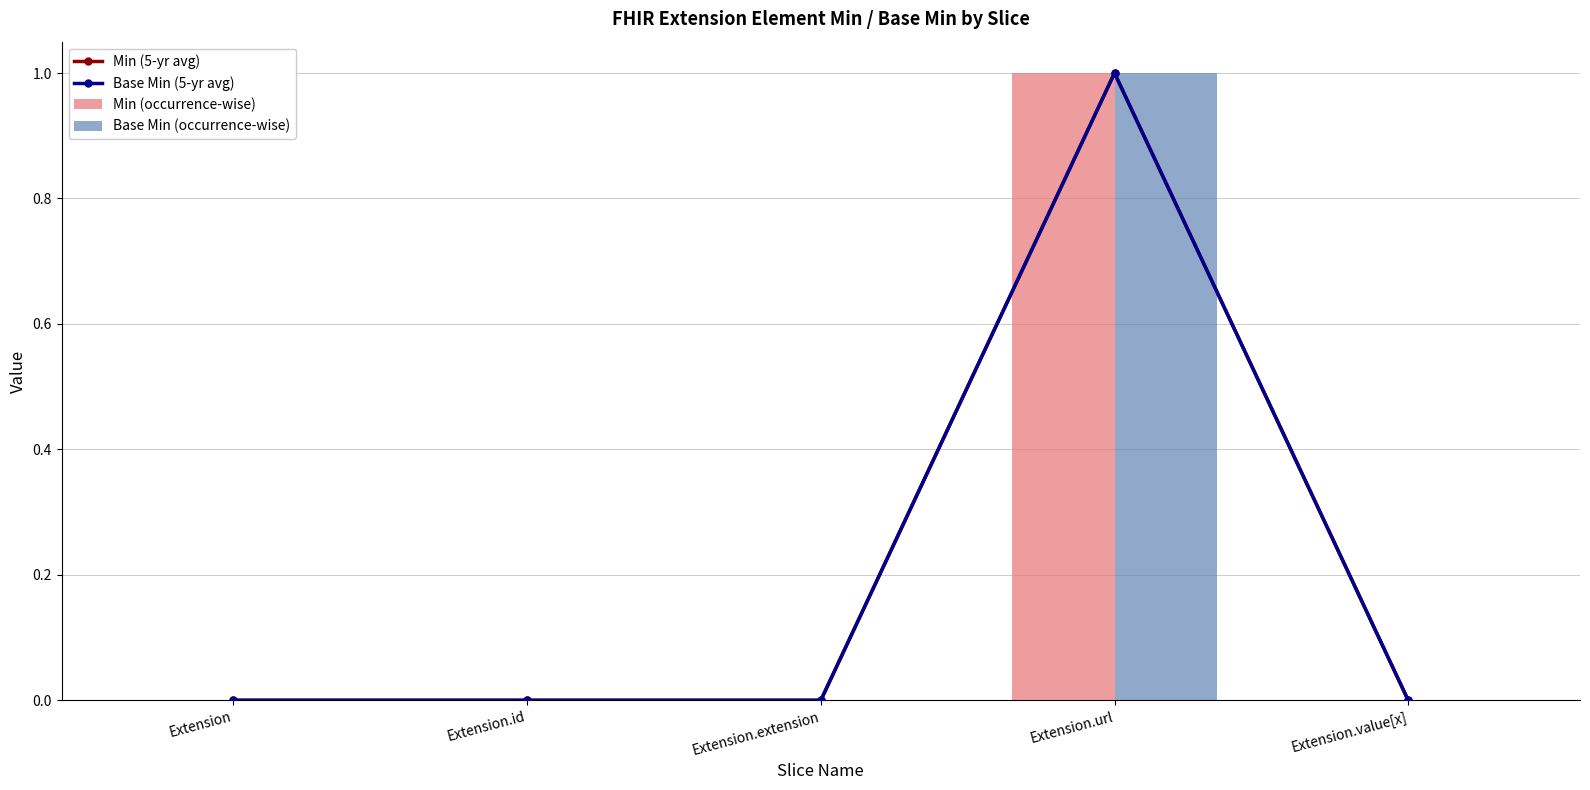

How many distinct data groups are displayed?

4